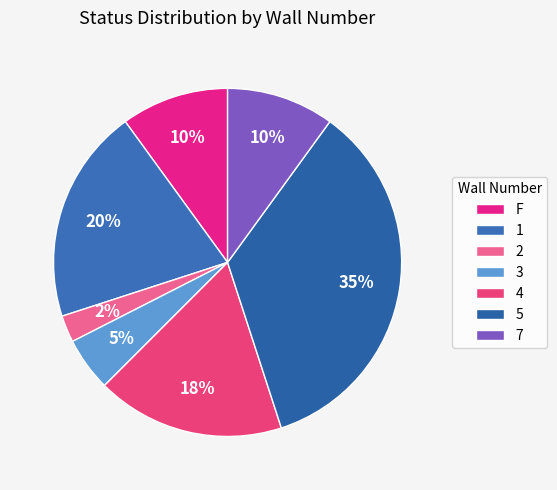

How many slices are in this pie chart?

7